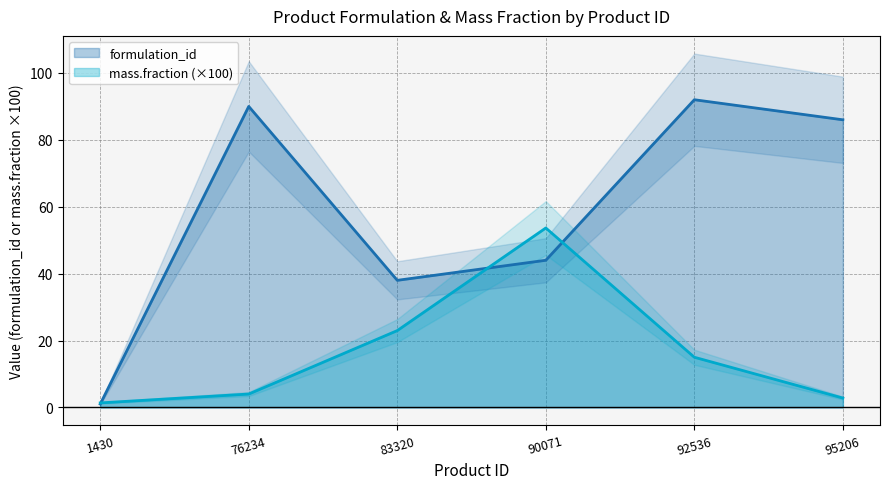

At which category is the sum across all series the highest?

92536